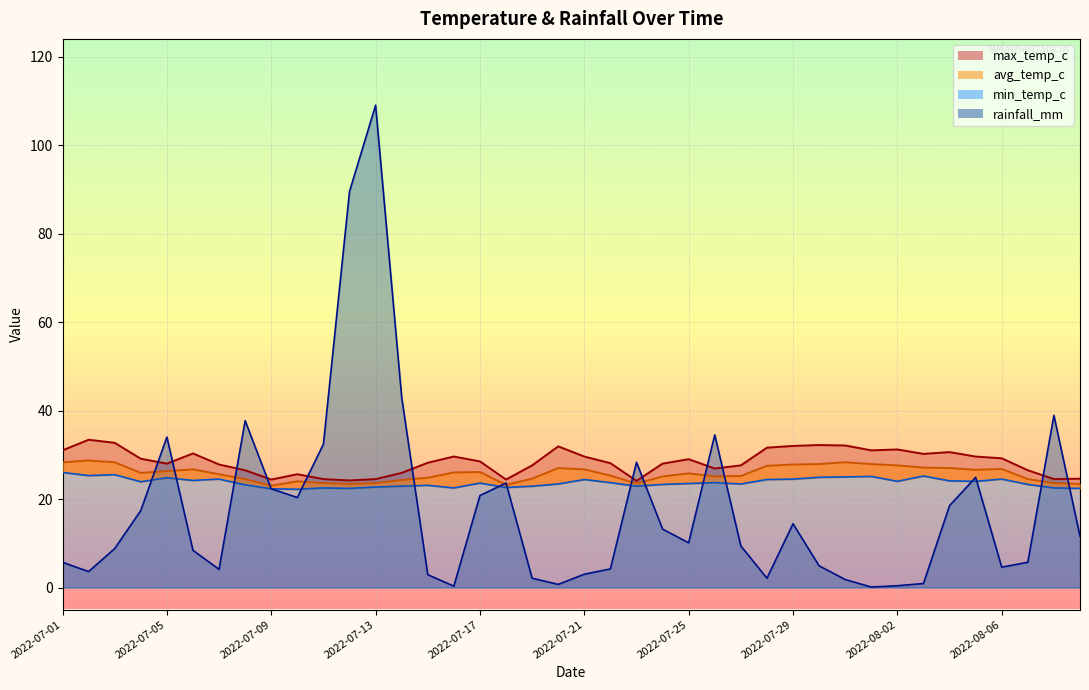

List the labels in order of max_temp_c value, largest first.

2022-07-02, 2022-07-03, 2022-07-30, 2022-07-31, 2022-07-29, 2022-07-20, 2022-07-28, 2022-08-02, 2022-07-01, 2022-08-01, 2022-08-04, 2022-07-06, 2022-08-03, 2022-07-16, 2022-07-21, 2022-08-05, 2022-08-06, 2022-07-04, 2022-07-25, 2022-07-17, 2022-07-15, 2022-07-22, 2022-07-05, 2022-07-24, 2022-07-07, 2022-07-19, 2022-07-27, 2022-07-26, 2022-07-08, 2022-08-07, 2022-07-14, 2022-07-10, 2022-08-09, 2022-07-11, 2022-07-13, 2022-08-08, 2022-07-09, 2022-07-18, 2022-07-12, 2022-07-23